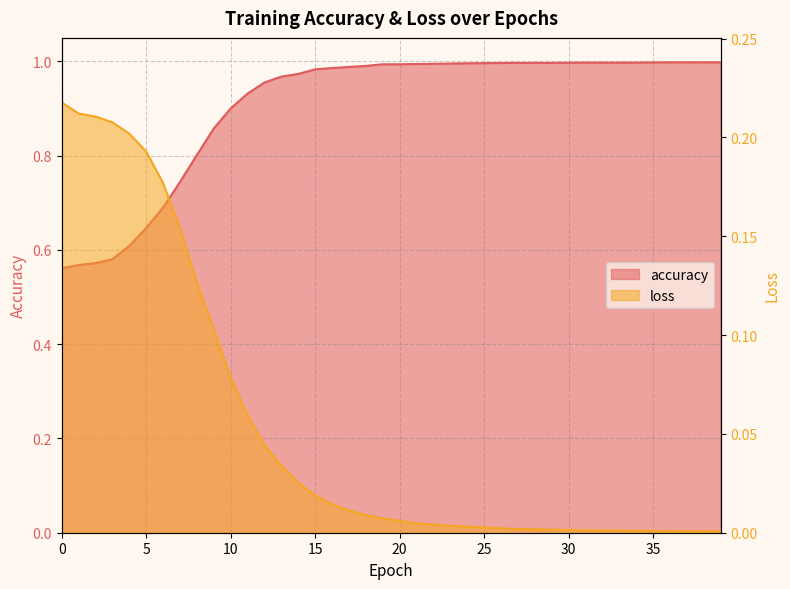

Is the value of accuracy at 31 greater than the value of loss at 36?

Yes